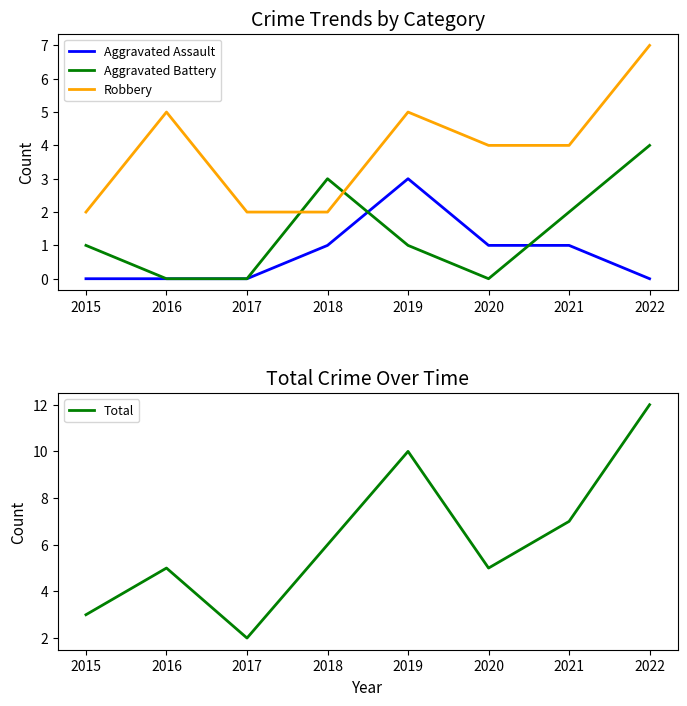

What is the greatest value displayed?

12